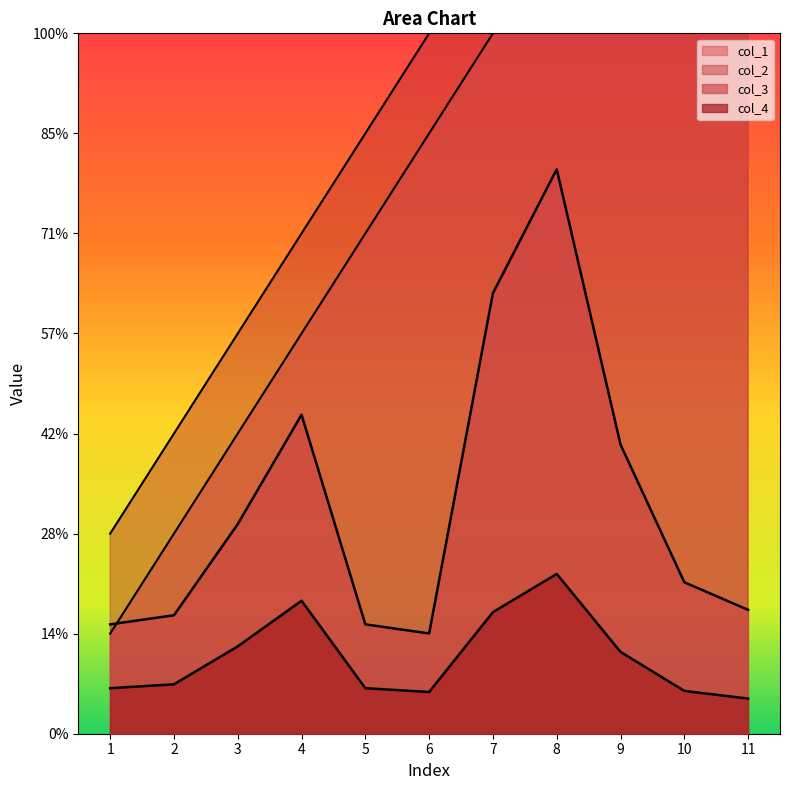

True or false: col_4 and col_3 cross at least once.

False